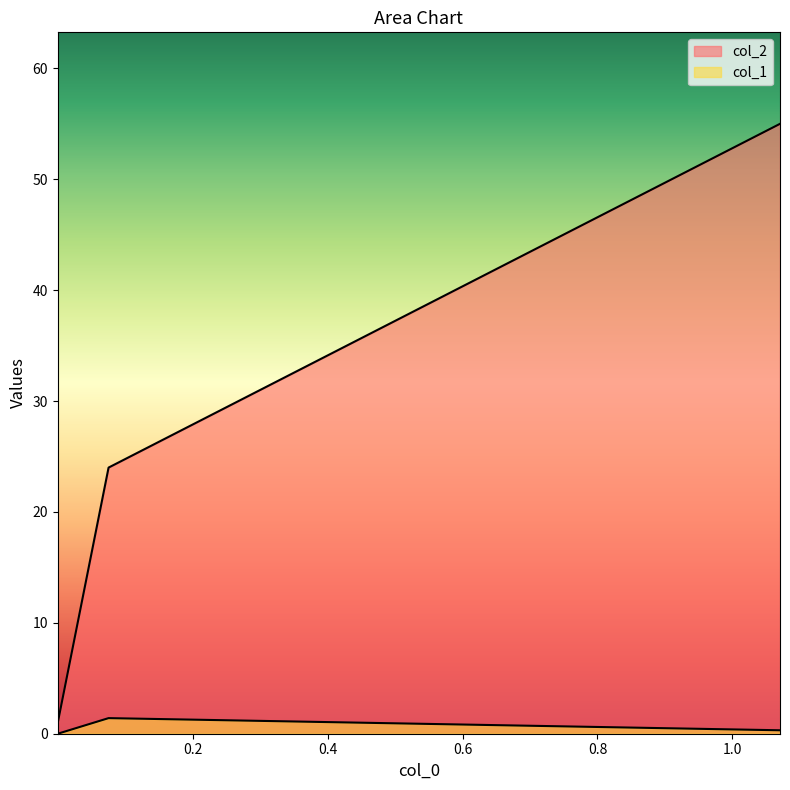

Is it true that the value at 1.0704957666545356 is 1?

False